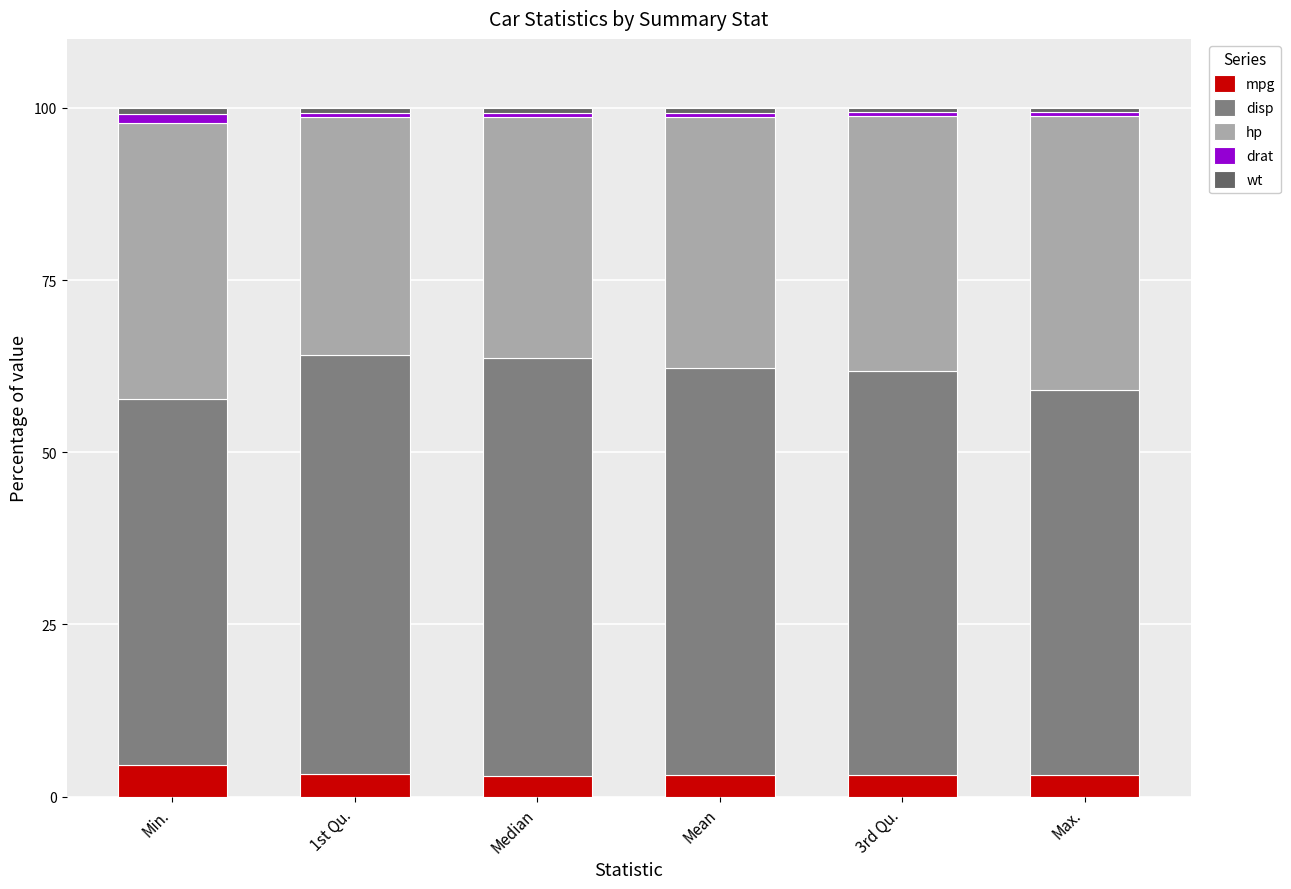

The value of mpg at Mean is 3.2. True or false?

True